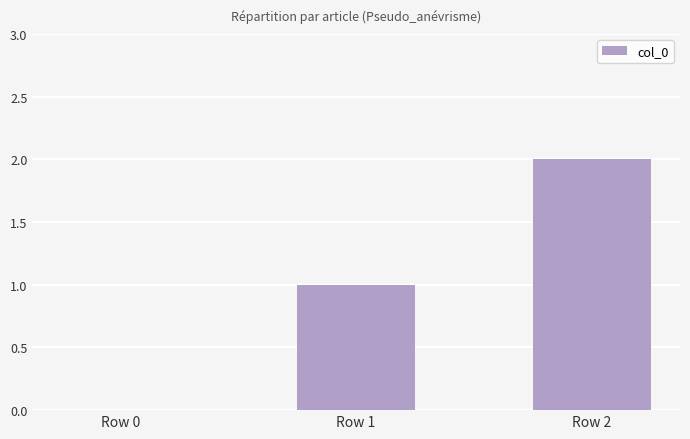

What is the sum of all values?

3